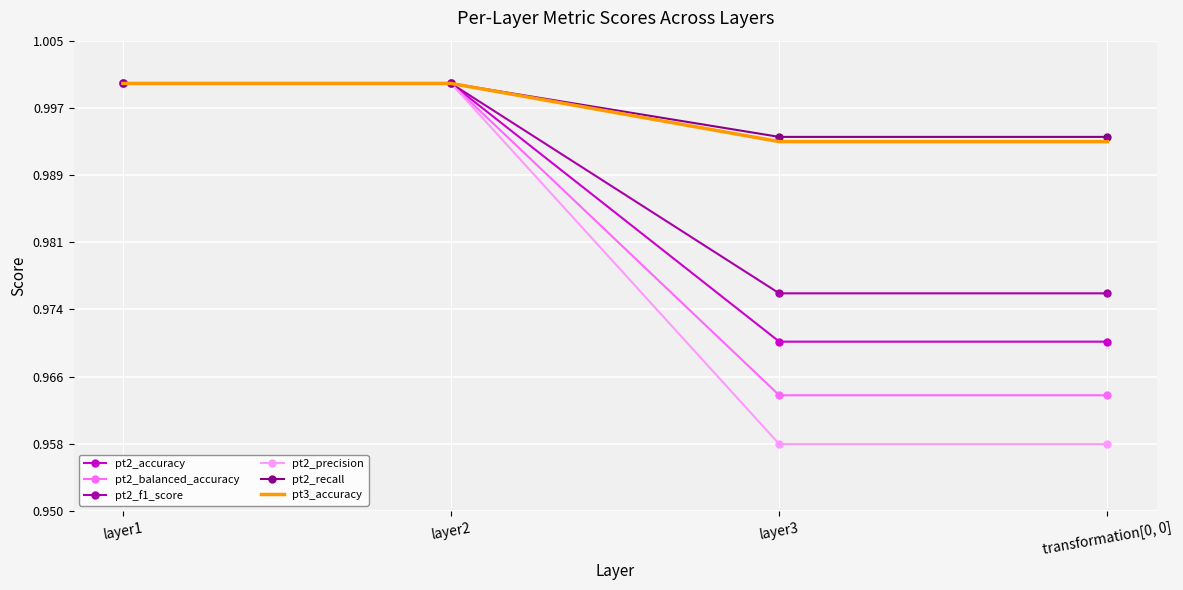

What position from the left is layer3?

3